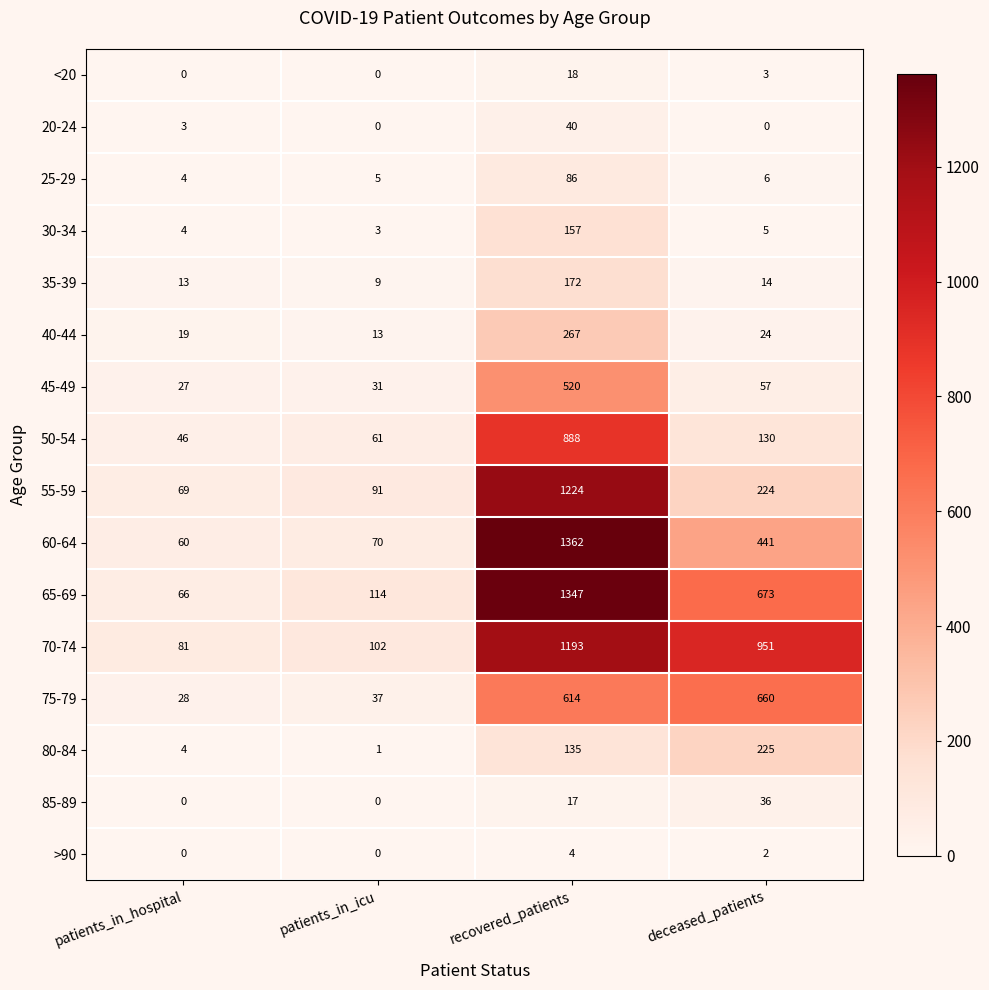

The value of 60-64 at deceased_patients is 441. True or false?

True